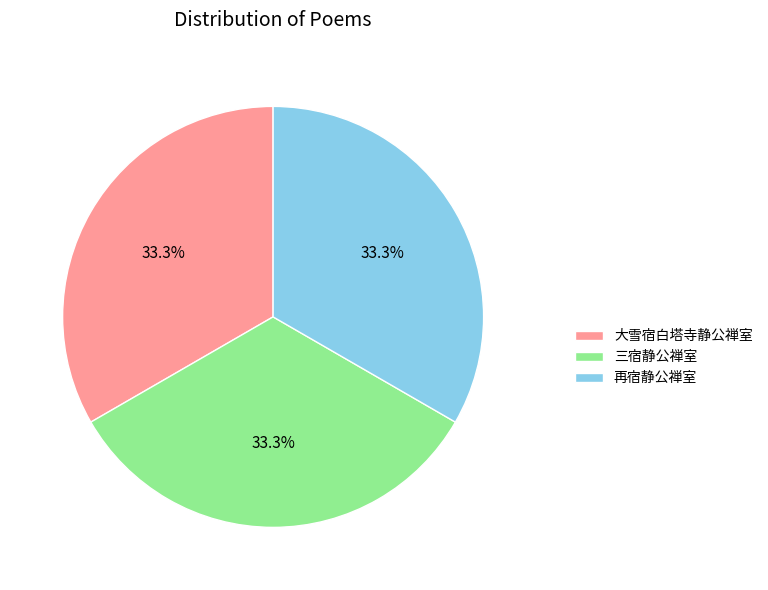

What is the ratio of the value at 再宿静公禅室 to the value at 大雪宿白塔寺静公禅室?

1.0